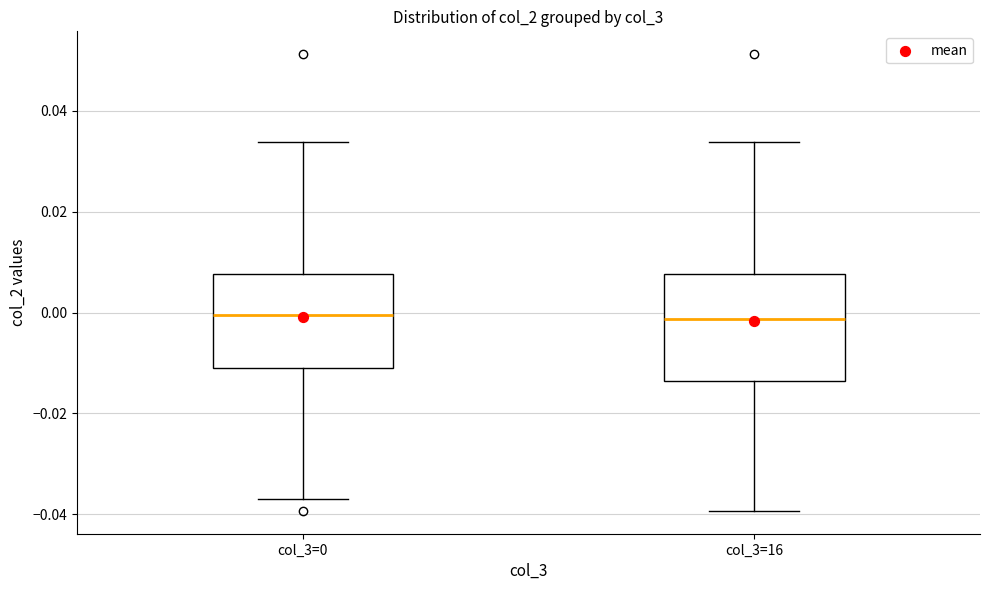

Which box is the tallest, from its lower edge to its upper edge?

col_3=16